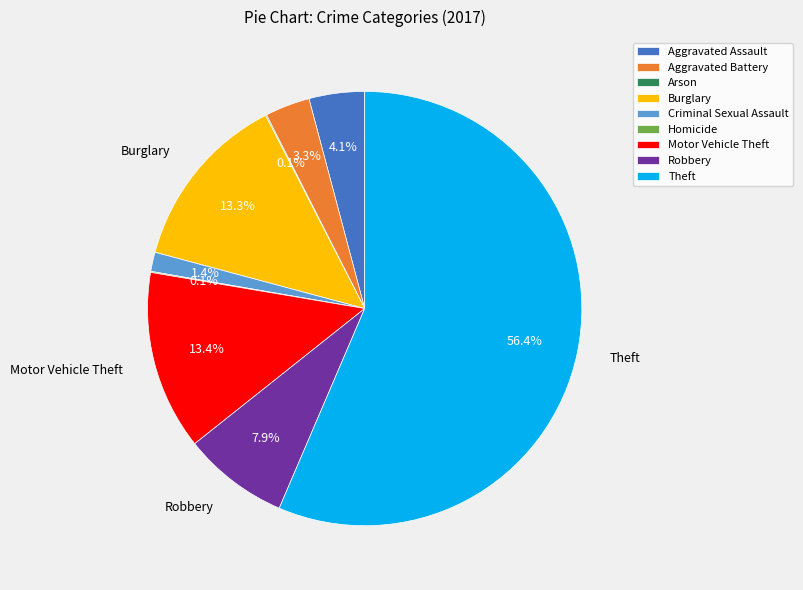

Is there any slice that represents more than half of the pie?

Yes